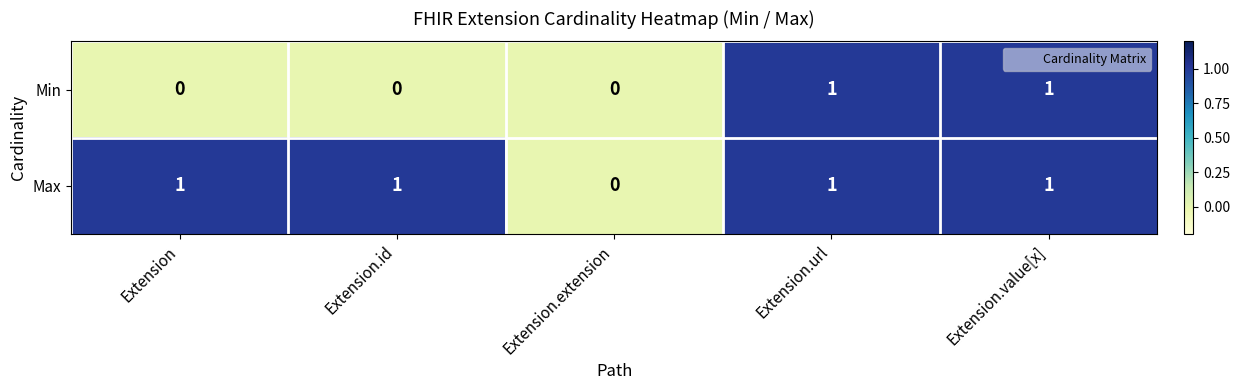

Between Extension.id and Extension.url, which series saw the biggest shift?

Min